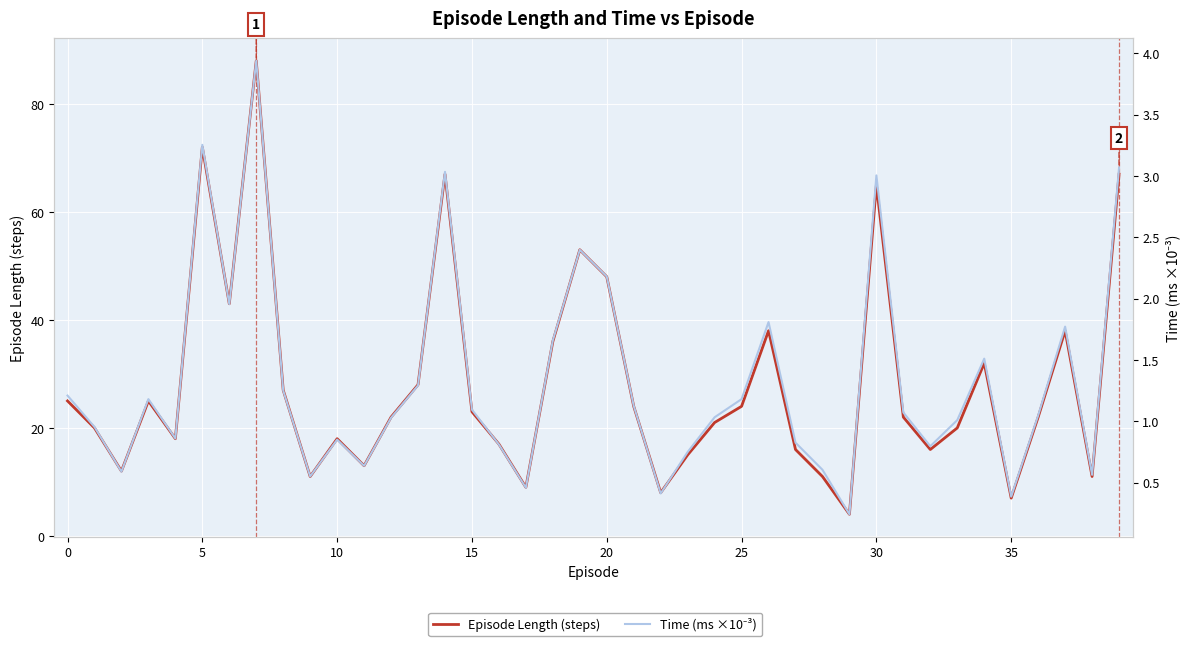

Is the value of Episode Length (steps) at 19 greater than the value of Time (ms ×10⁻³) at 27?

Yes